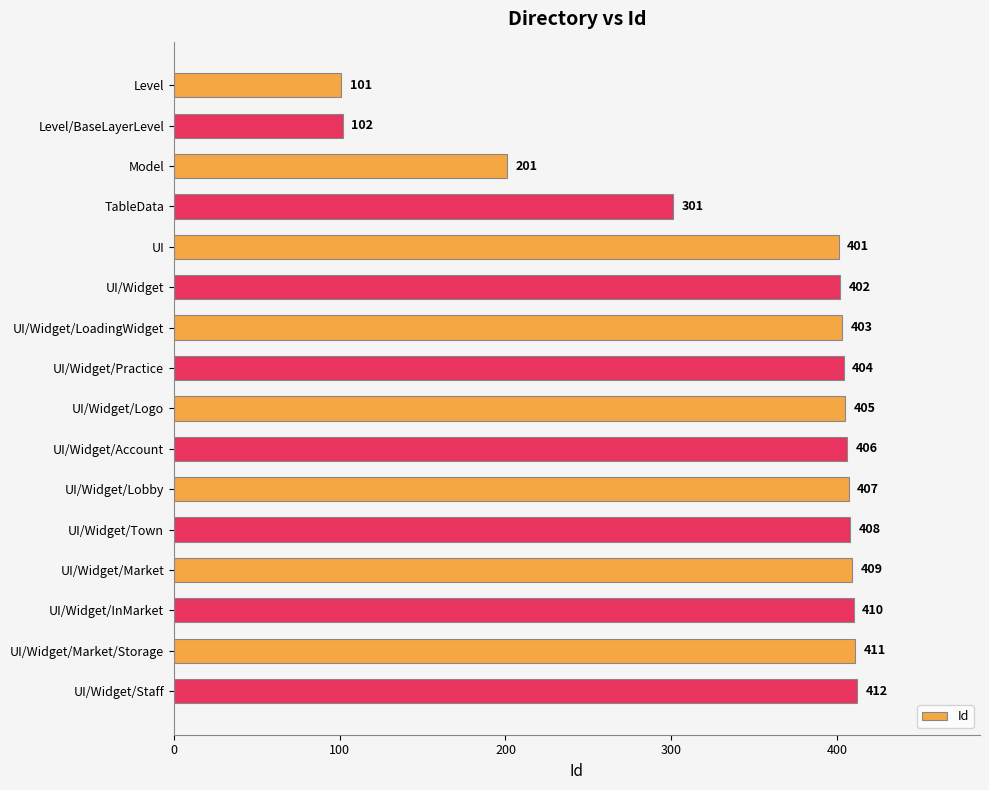

True or false: the data shows 407 at UI/Widget/Lobby.

True